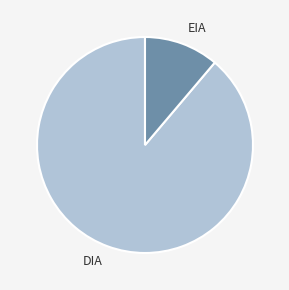

Approximately how many times larger is the value at DIA compared to EIA?

7.9